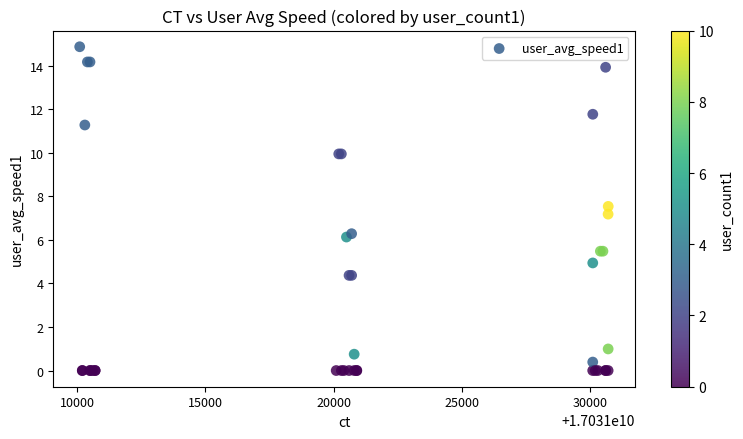

What Y value in the scatter plot is closest to 7?

7.2